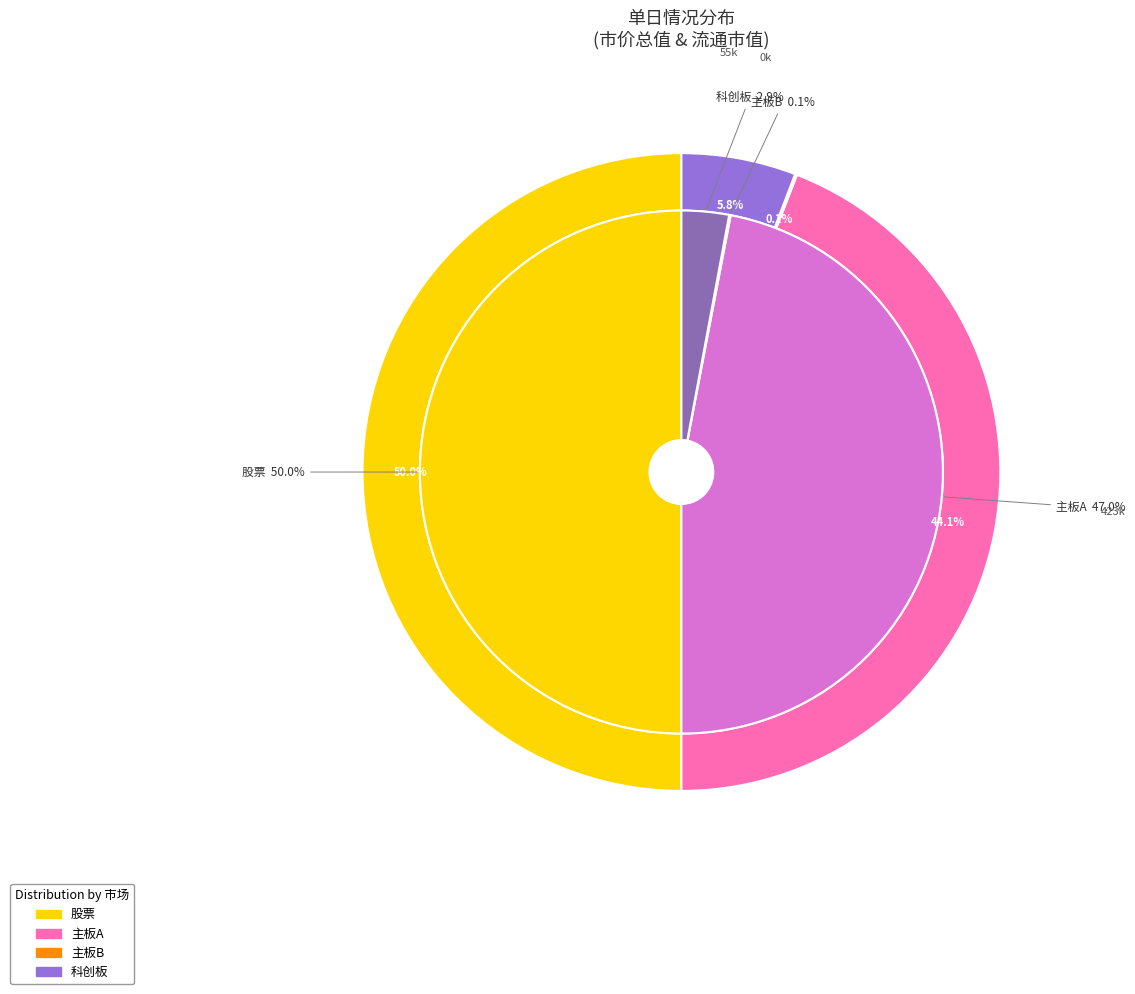

What is the spread (max minus min) of values at 股票?

476332.8